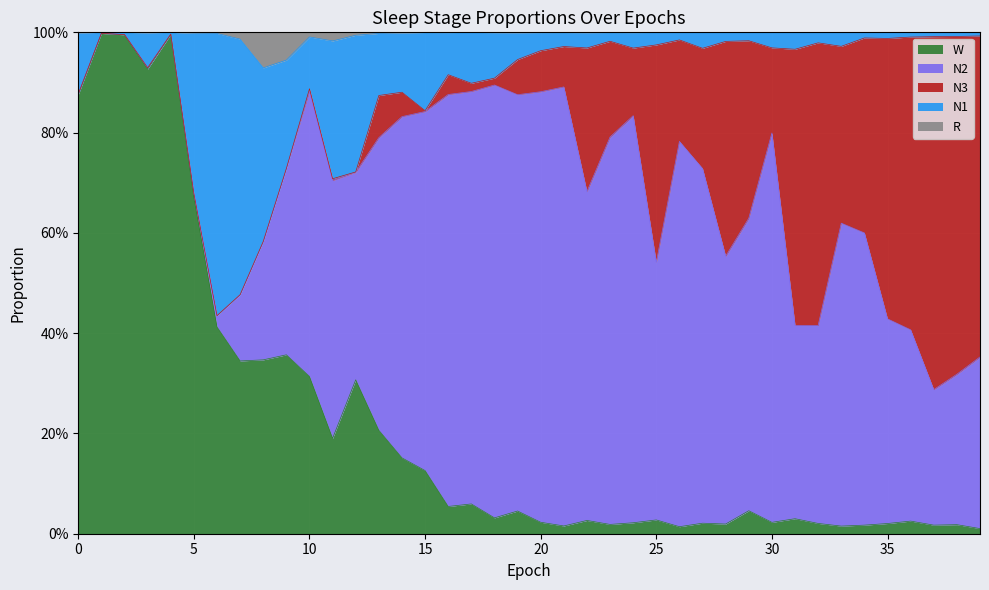

What is the difference between the W values at 28 and 9?

0.3